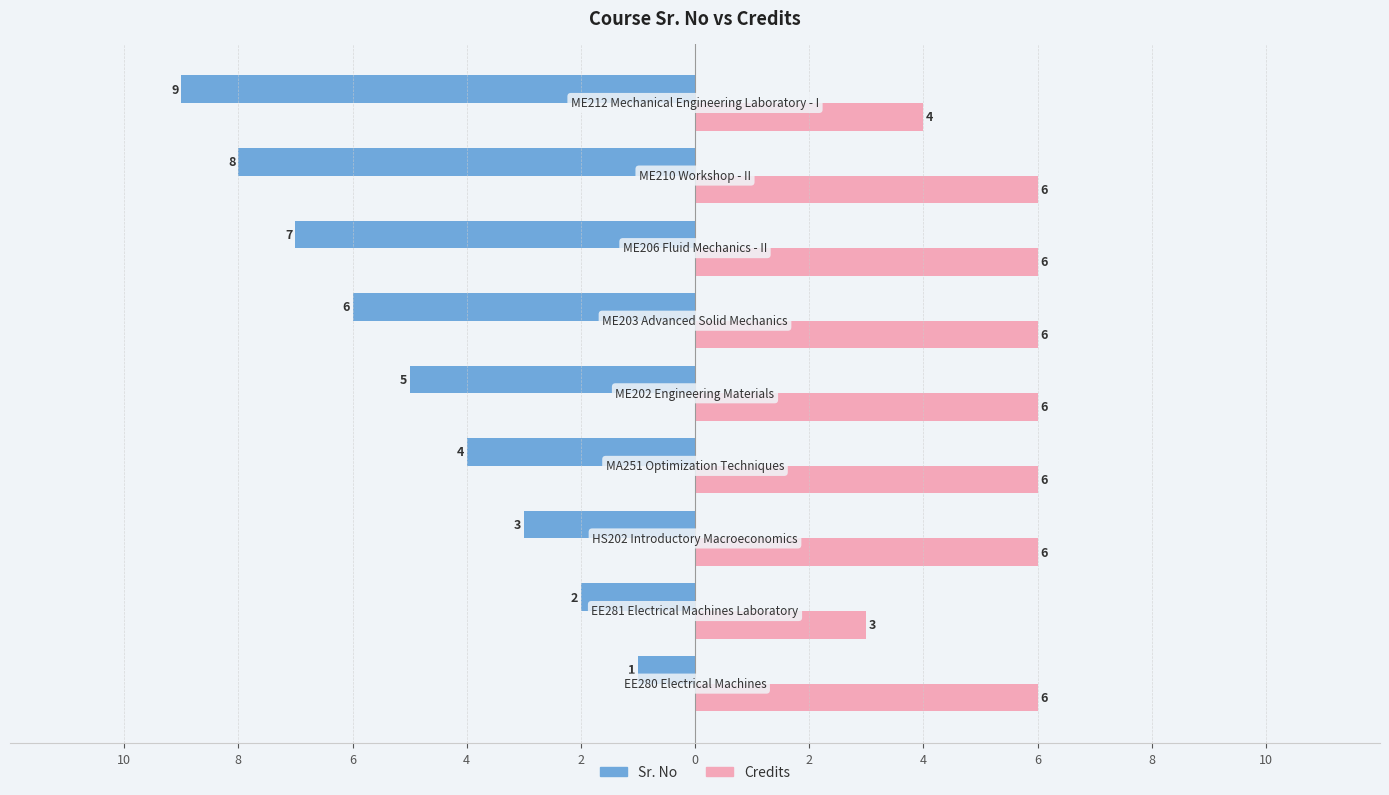

Are the bars horizontal?

Yes